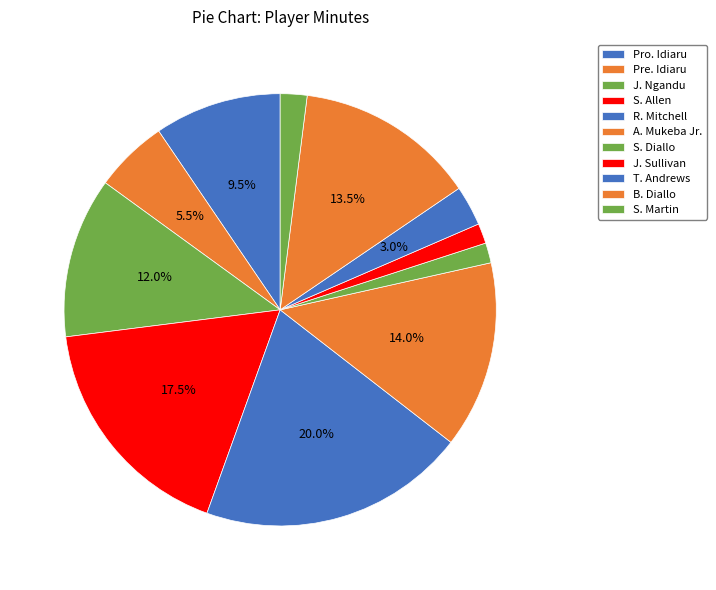

Which slice is the largest?

R. Mitchell